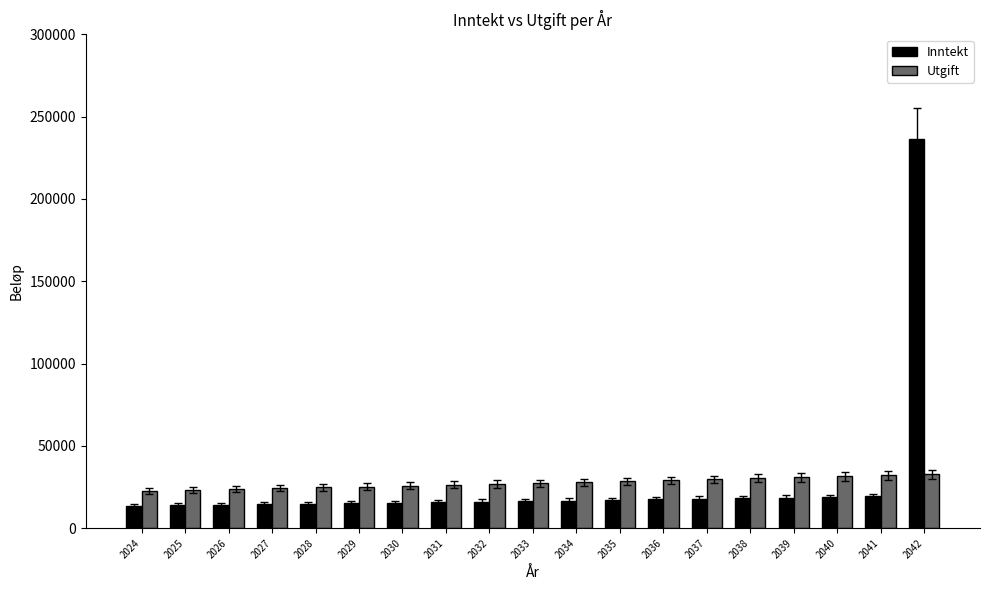

Where does the Inntekt series first go above 16466?

2033